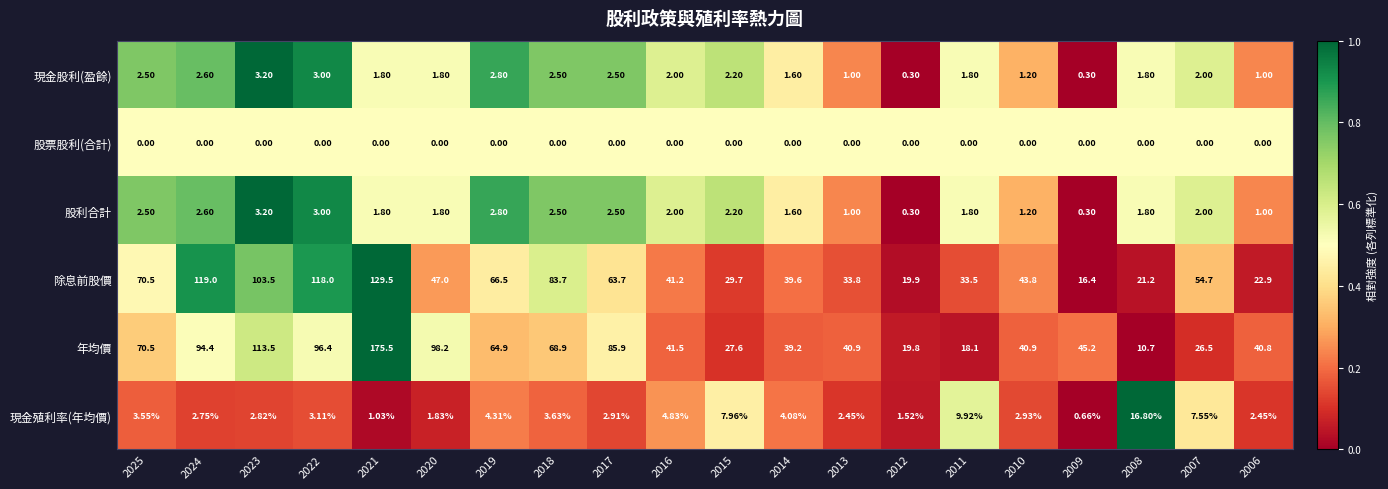

Which series has the largest total across all categories?

年均價